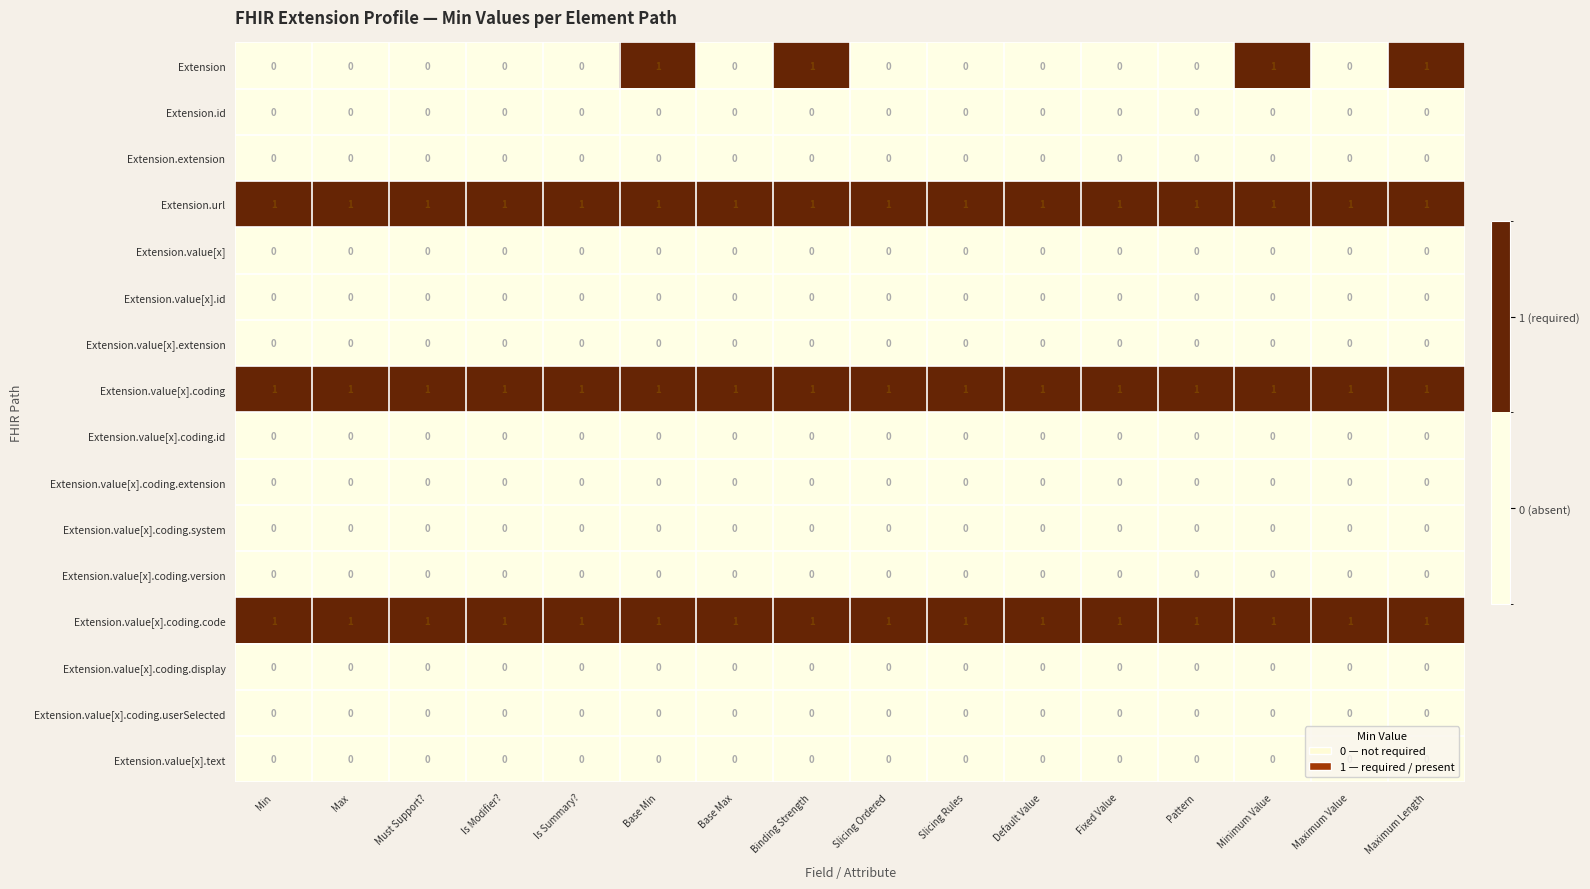

Is the value of Extension.value[x].coding.code at Binding Strength greater than the value of Extension.id at Min?

Yes